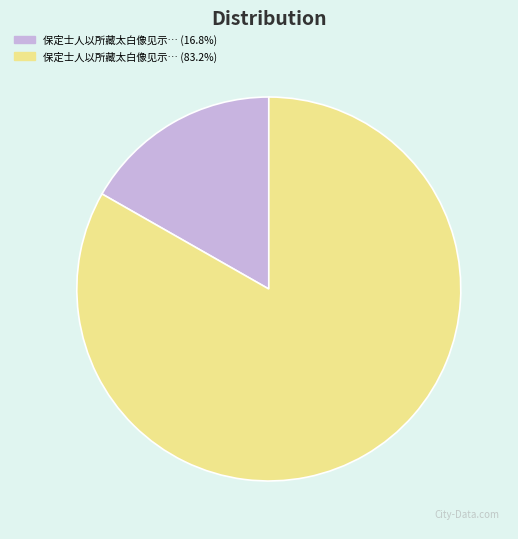

What is the ratio of the value at 保定士人以所藏太白像见示… (83.2%) to the value at 保定士人以所藏太白像见示… (16.8%)?

5.0